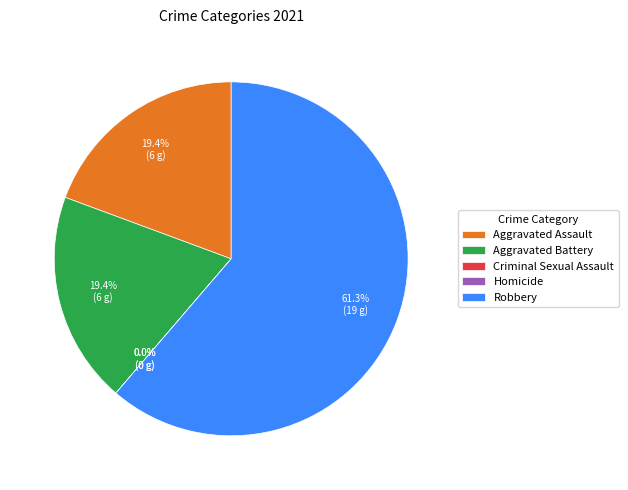

Which category accounts for the majority?

Robbery